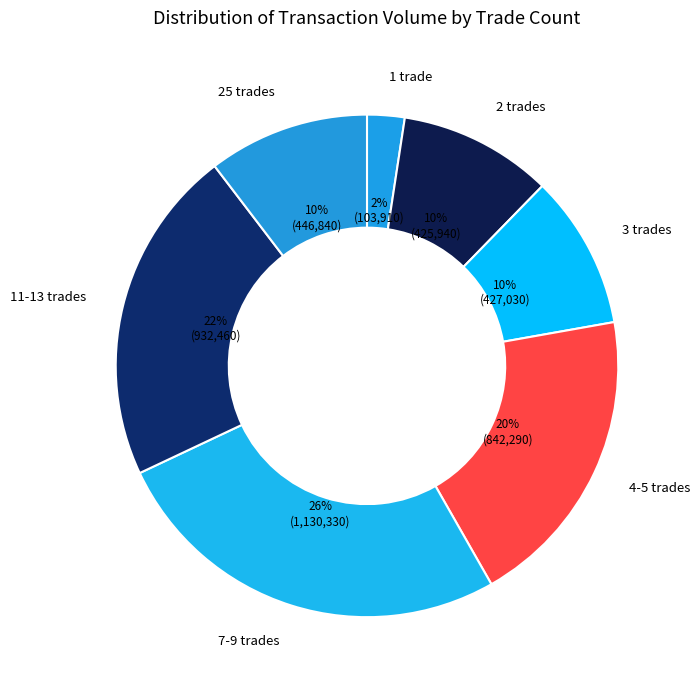

Which slice is the smallest?

1